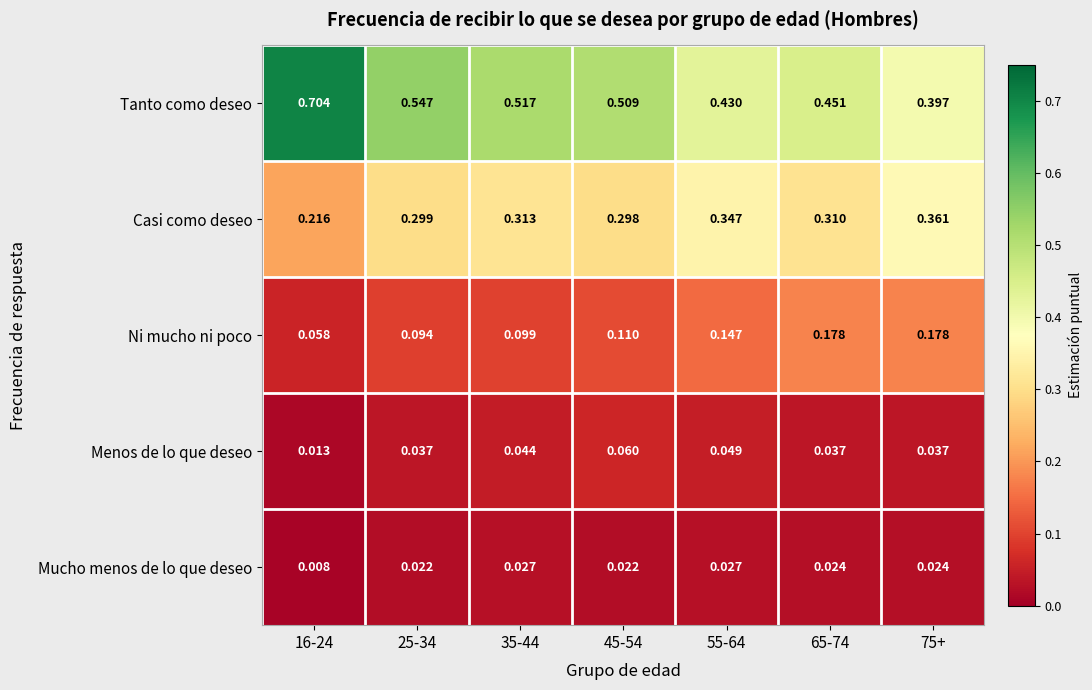

Which series has the widest spread of values?

Tanto como deseo